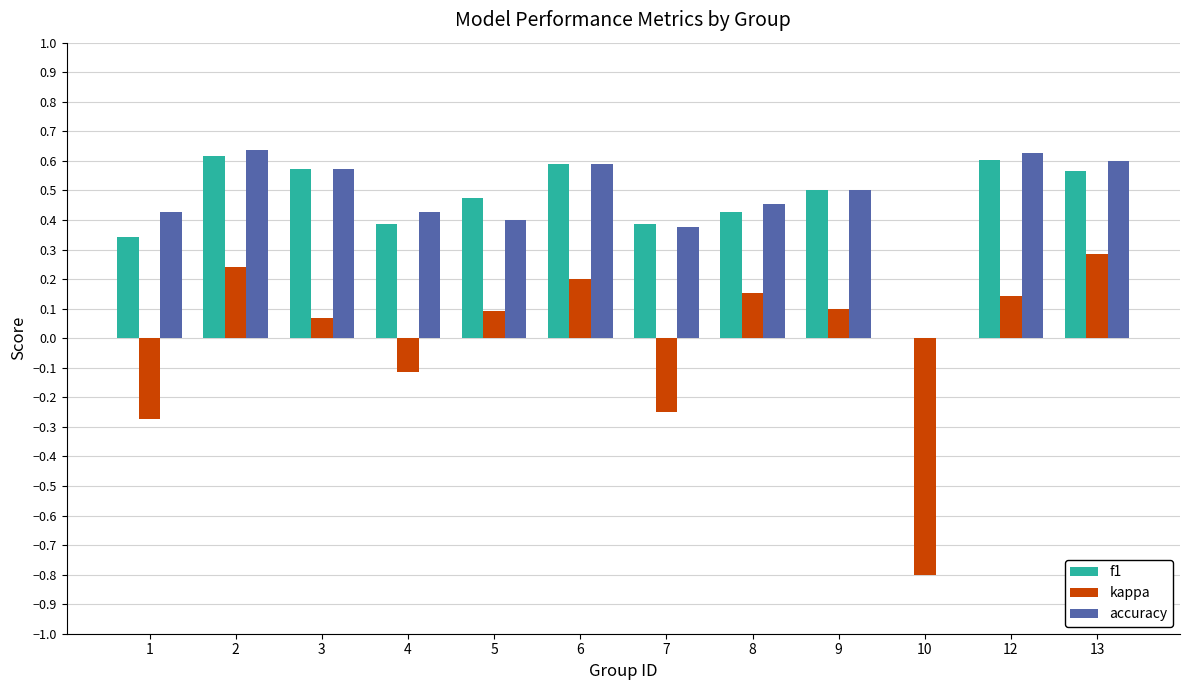

What is the sum of all accuracy values?

5.6